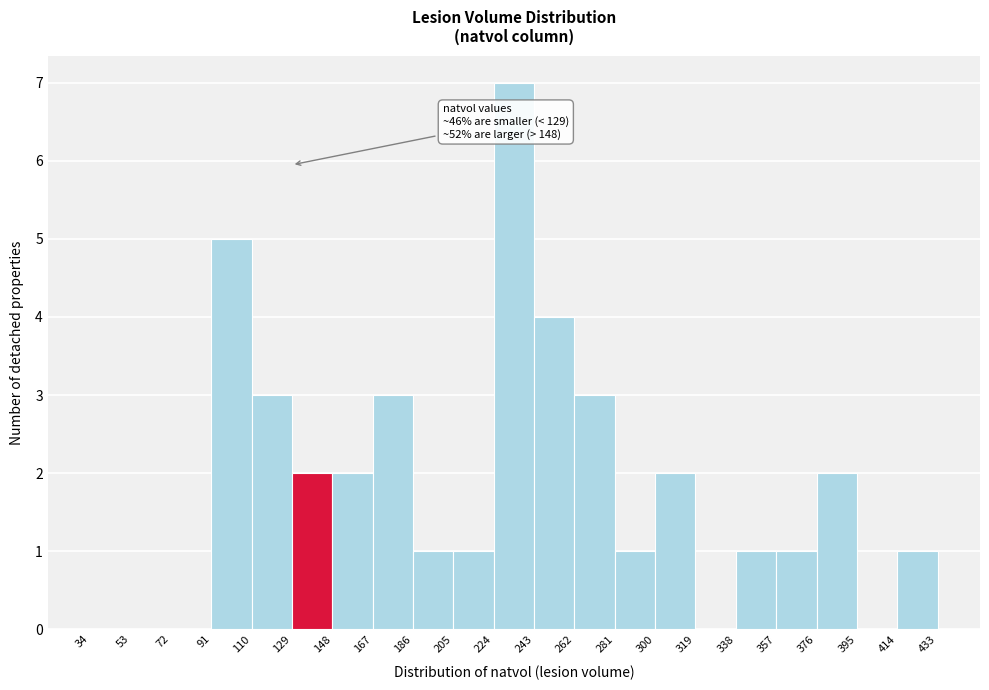

Over which range of the x-axis is the bar tallest?

224 to 243